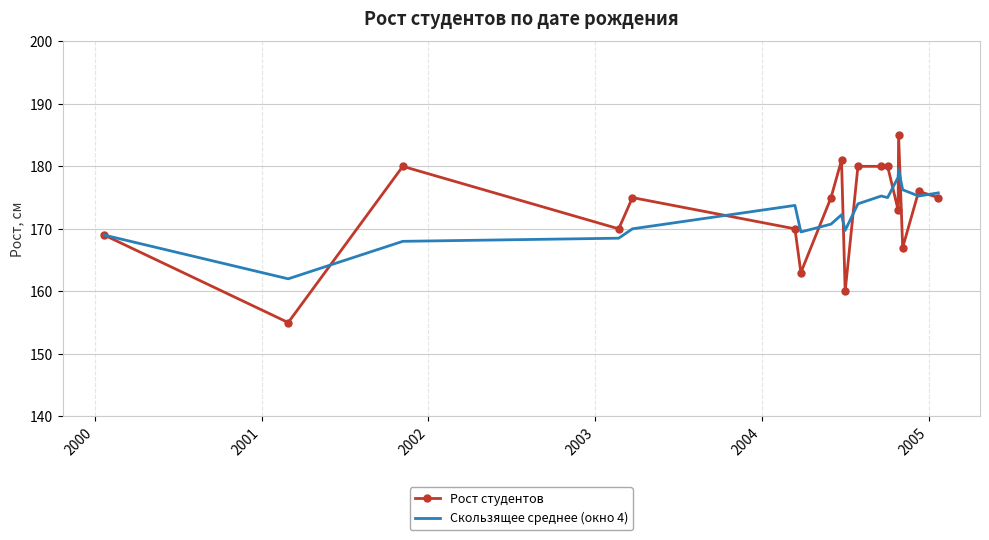

Which series has the largest total across all categories?

Рост студентов